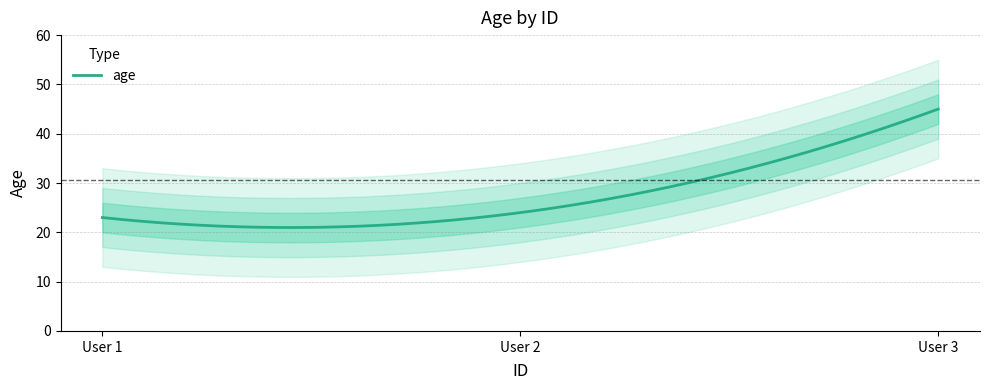

Which category has the lowest value across all series?

1